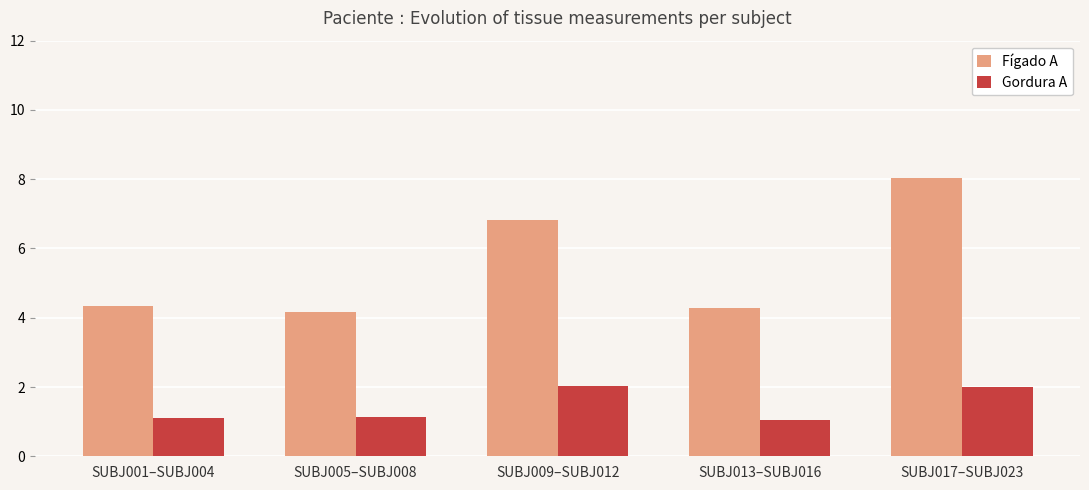

What is the highest value of the Gordura A series?

2.0